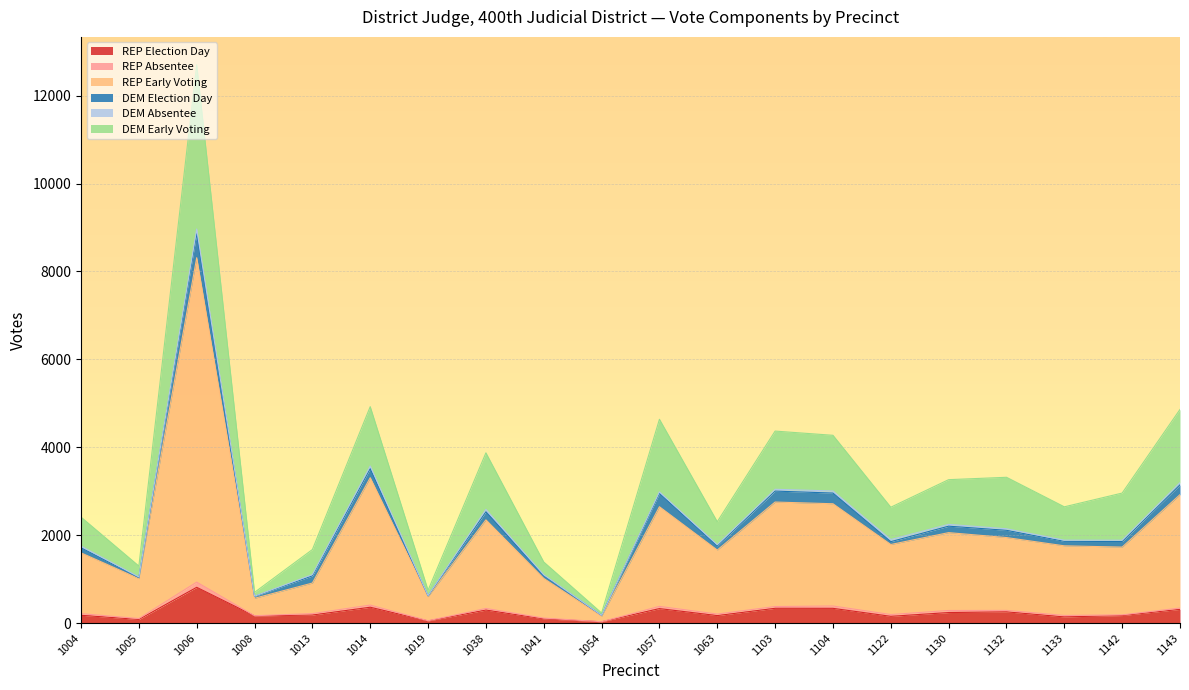

What is the total value across all series at 1122?

2637